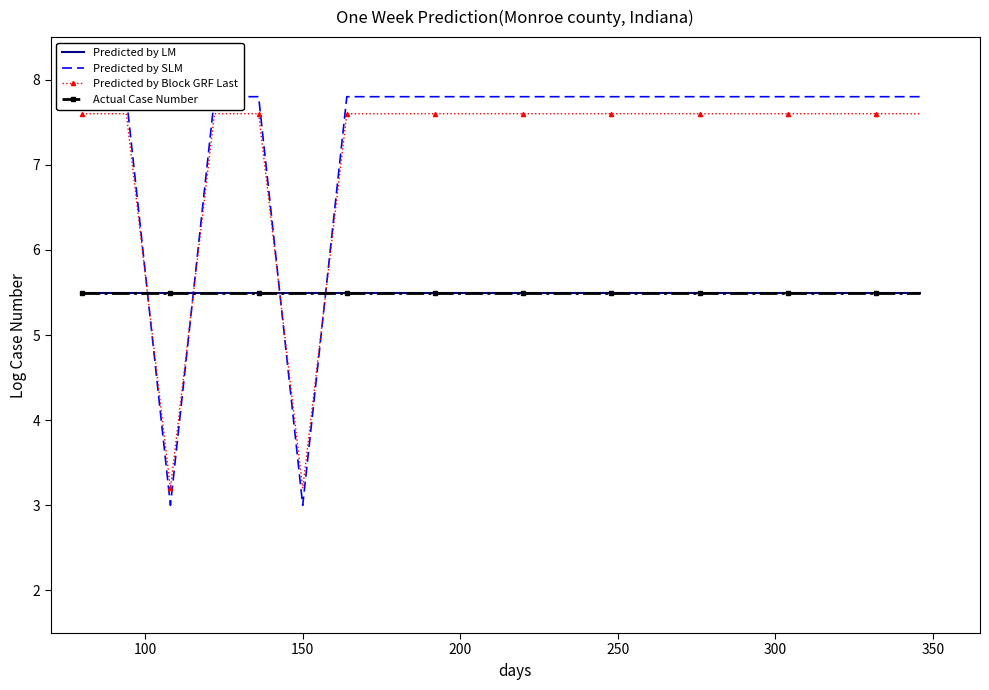

What is the smallest value displayed?

3.0